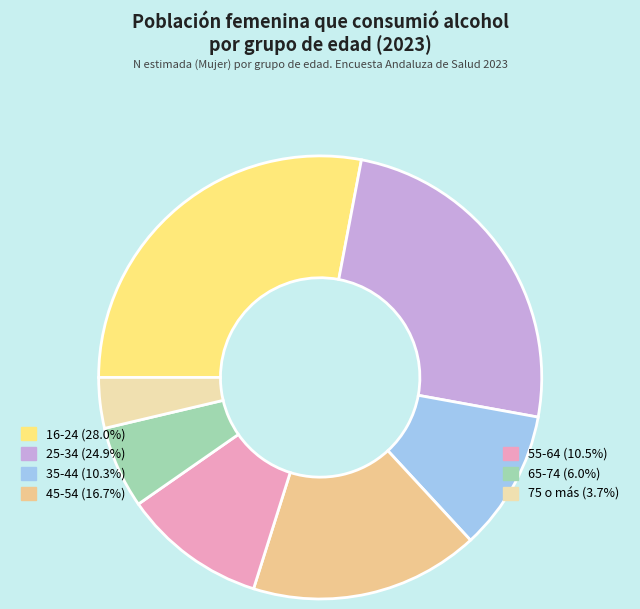

Is there any slice that represents more than half of the pie?

No